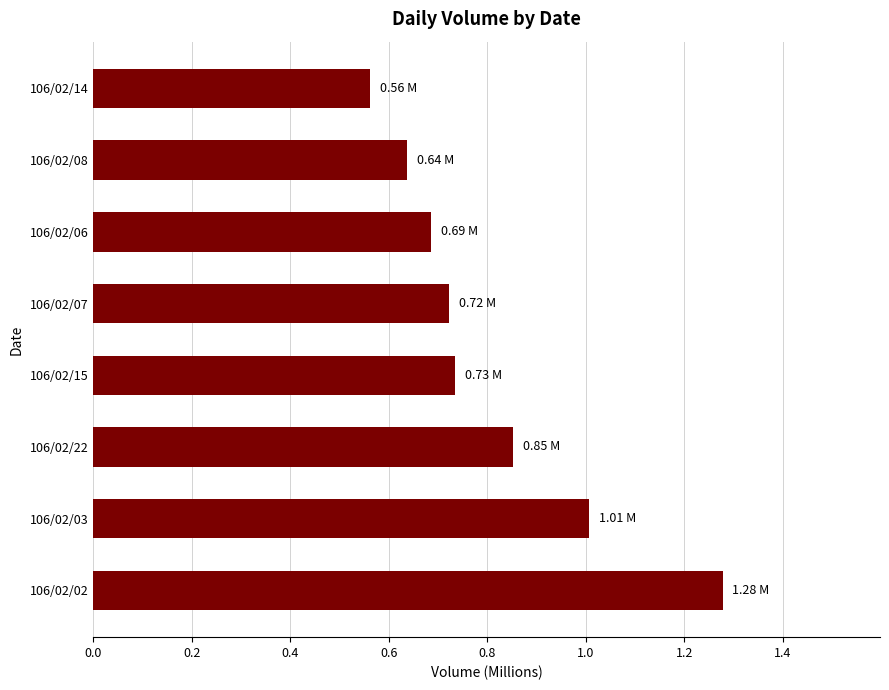

What is the difference between the second highest and minimum values?

0.4